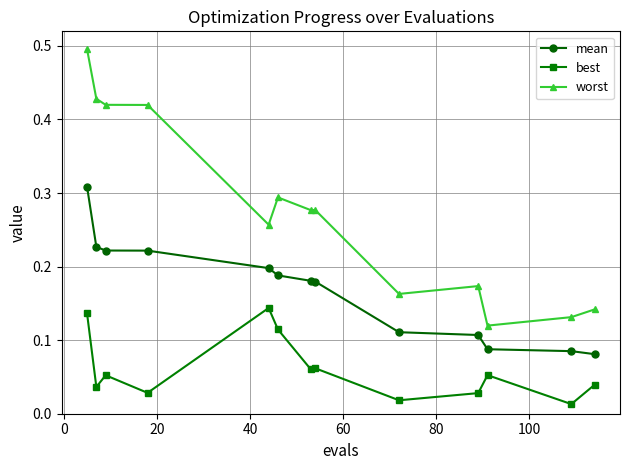

True or false: mean and best intersect in this chart.

False